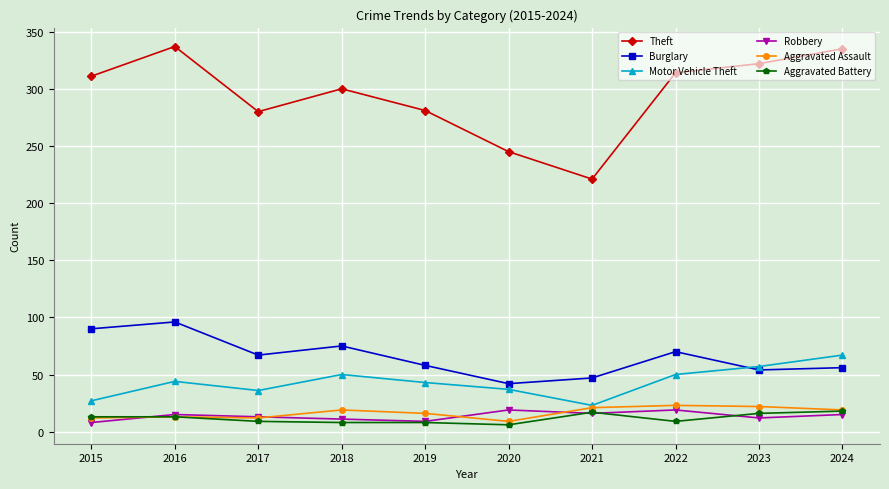

What is the total value across all series at 2020?

358